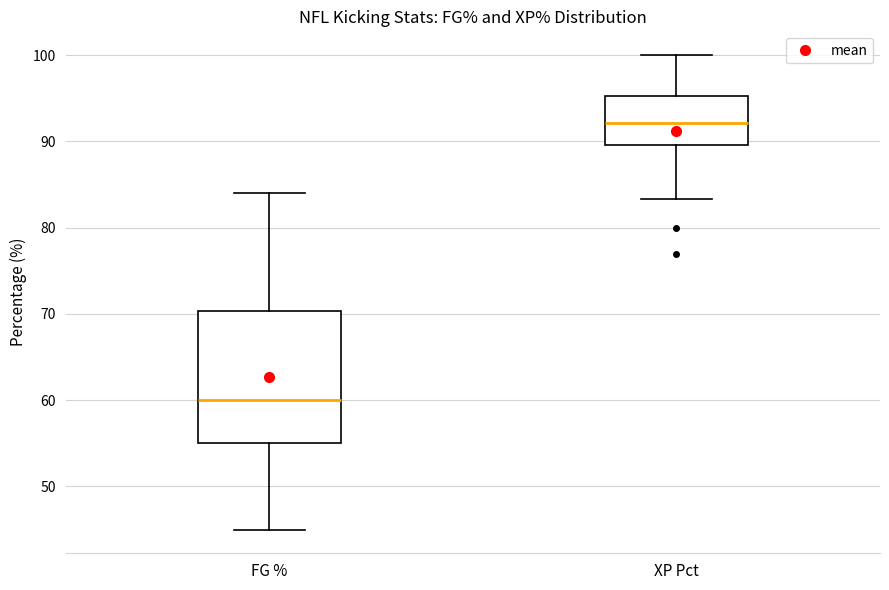

Which box is the tallest, from its lower edge to its upper edge?

FG %